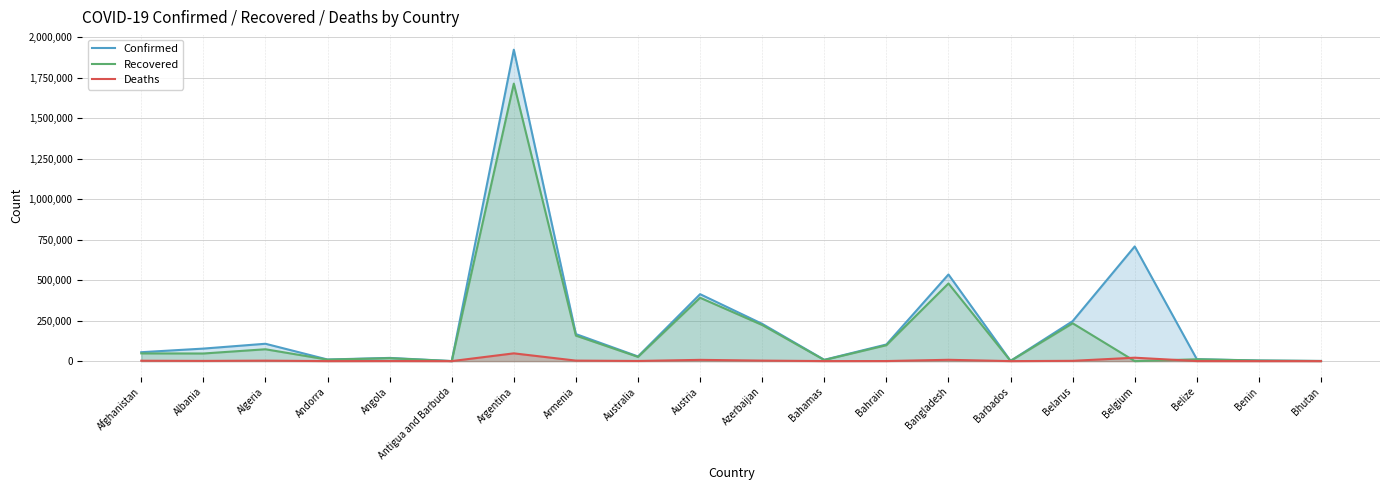

How many data points in Recovered are above 46927?

9